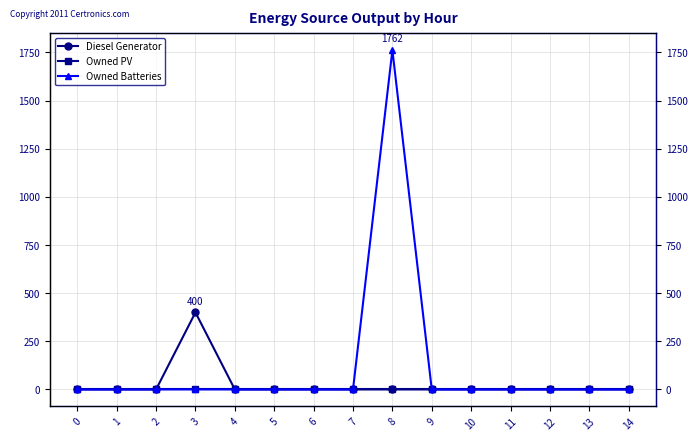

Which series has the largest total across all categories?

Owned Batteries